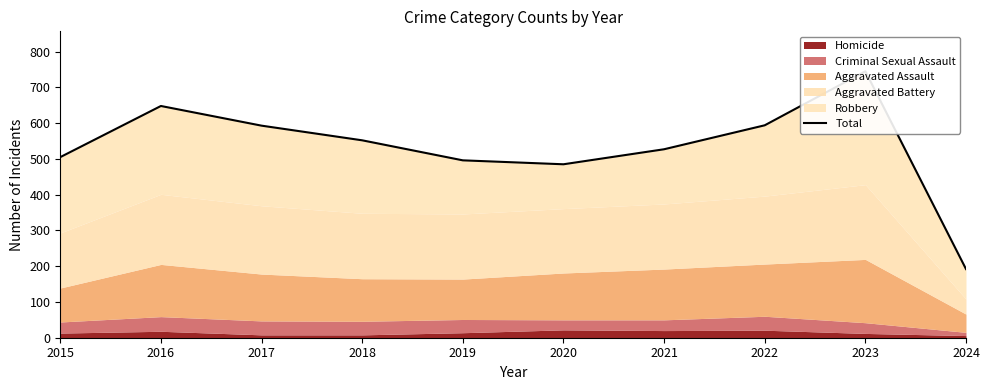

Rank the categories by value from lowest to highest.

2024, 2020, 2019, 2015, 2021, 2018, 2017, 2022, 2016, 2023